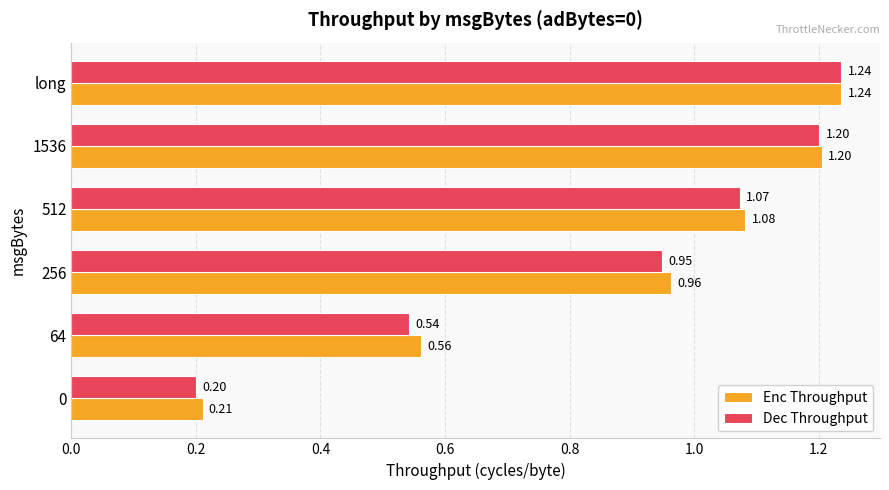

List the series in order of their overall mean, lowest first.

Dec Throughput, Enc Throughput